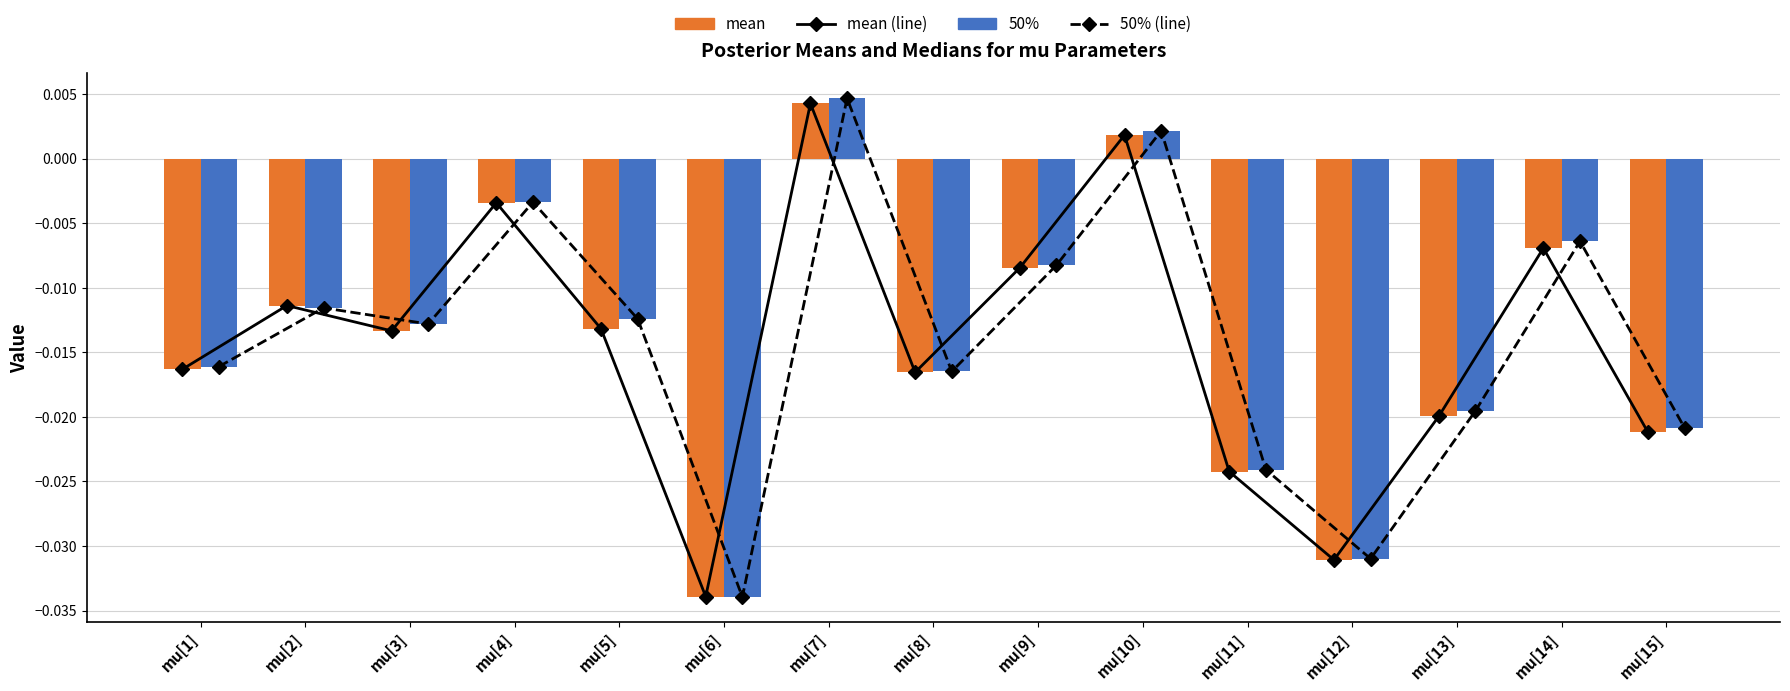

The 50% series shows -0.0 at mu[15]. True or false?

True